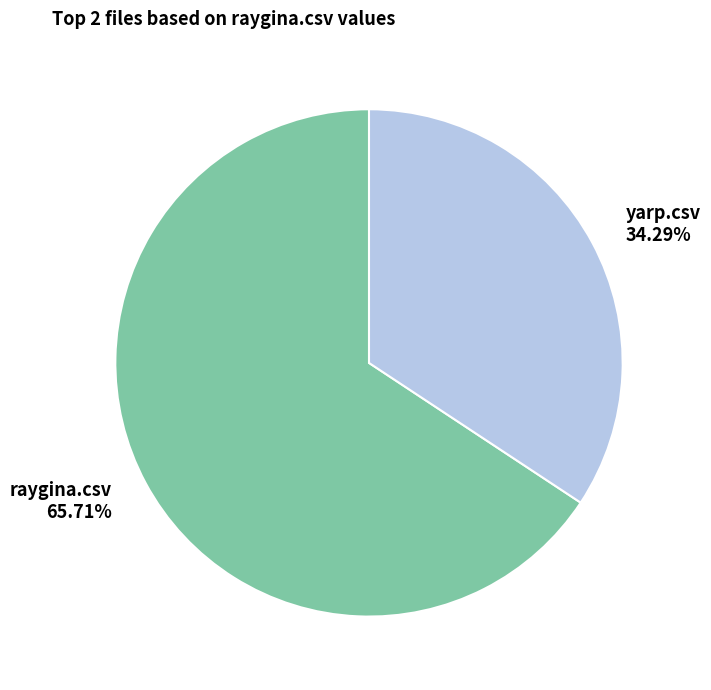

Which slice represents more than half of the pie?

raygina.csv